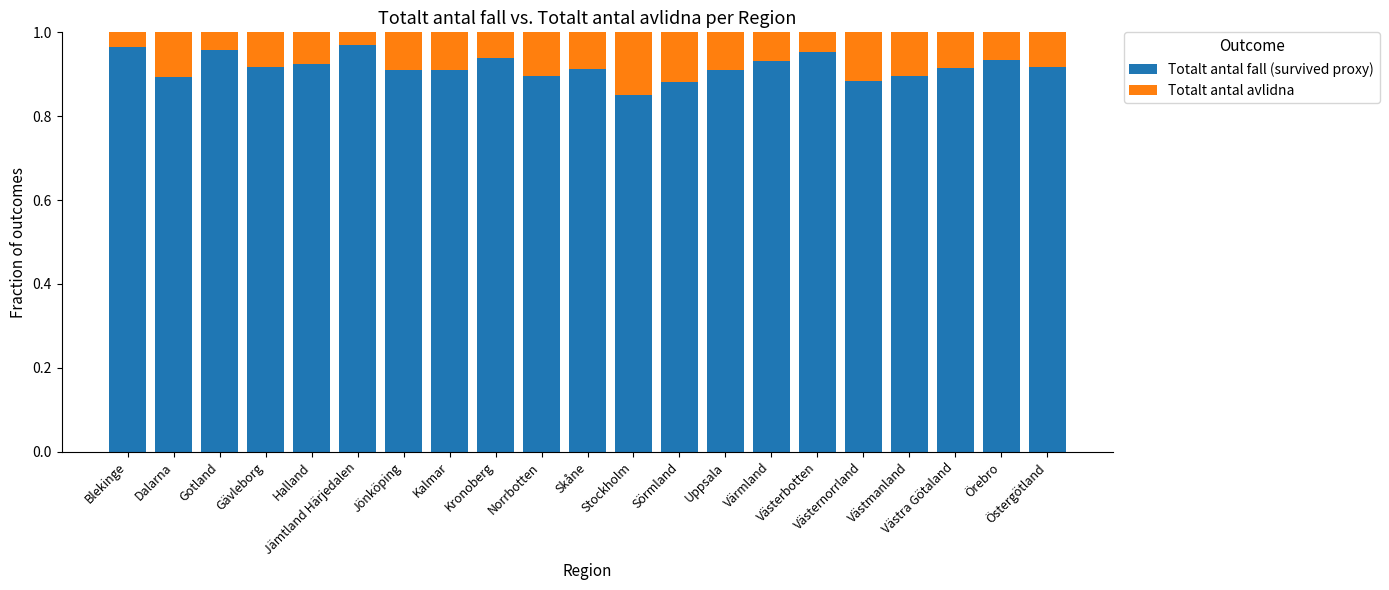

What is the sum of all Totalt antal fall (survived proxy) values?

19.3